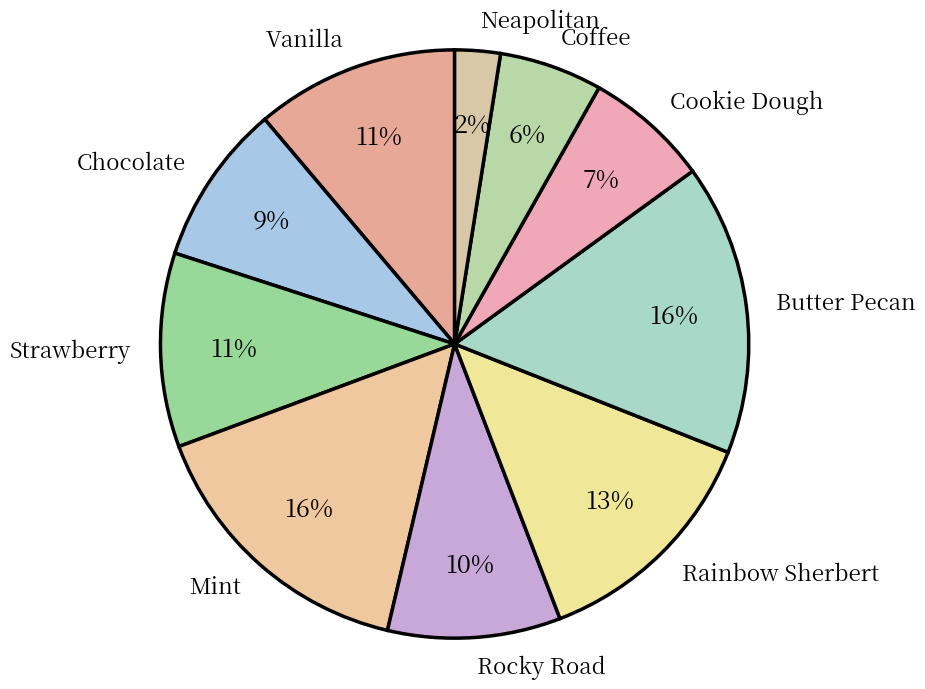

What is the ratio of the value at Vanilla to the value at Strawberry?

1.0